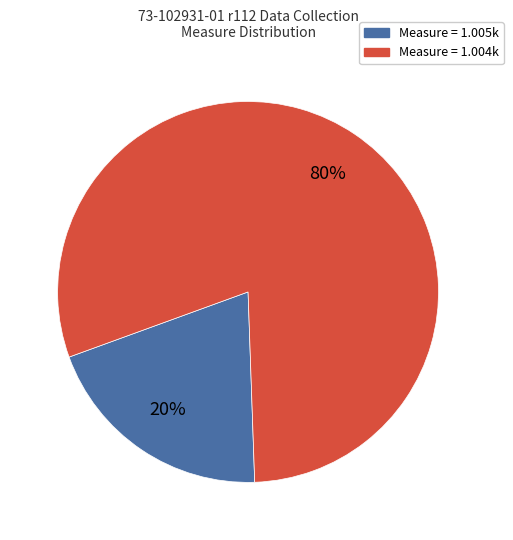

To the nearest percent, what is the difference between the largest and smallest slice percentages?

60%